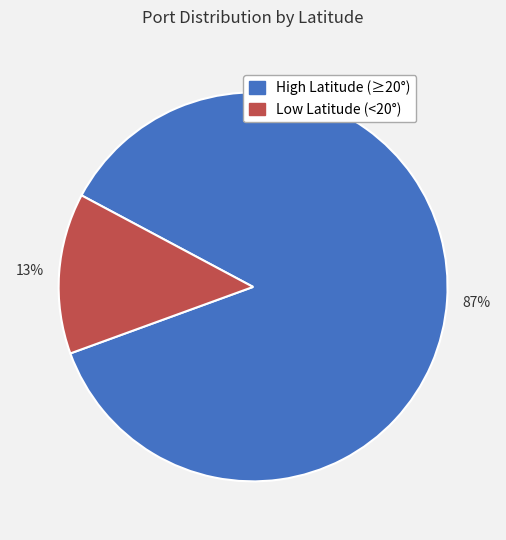

Is there any slice that represents more than half of the pie?

Yes